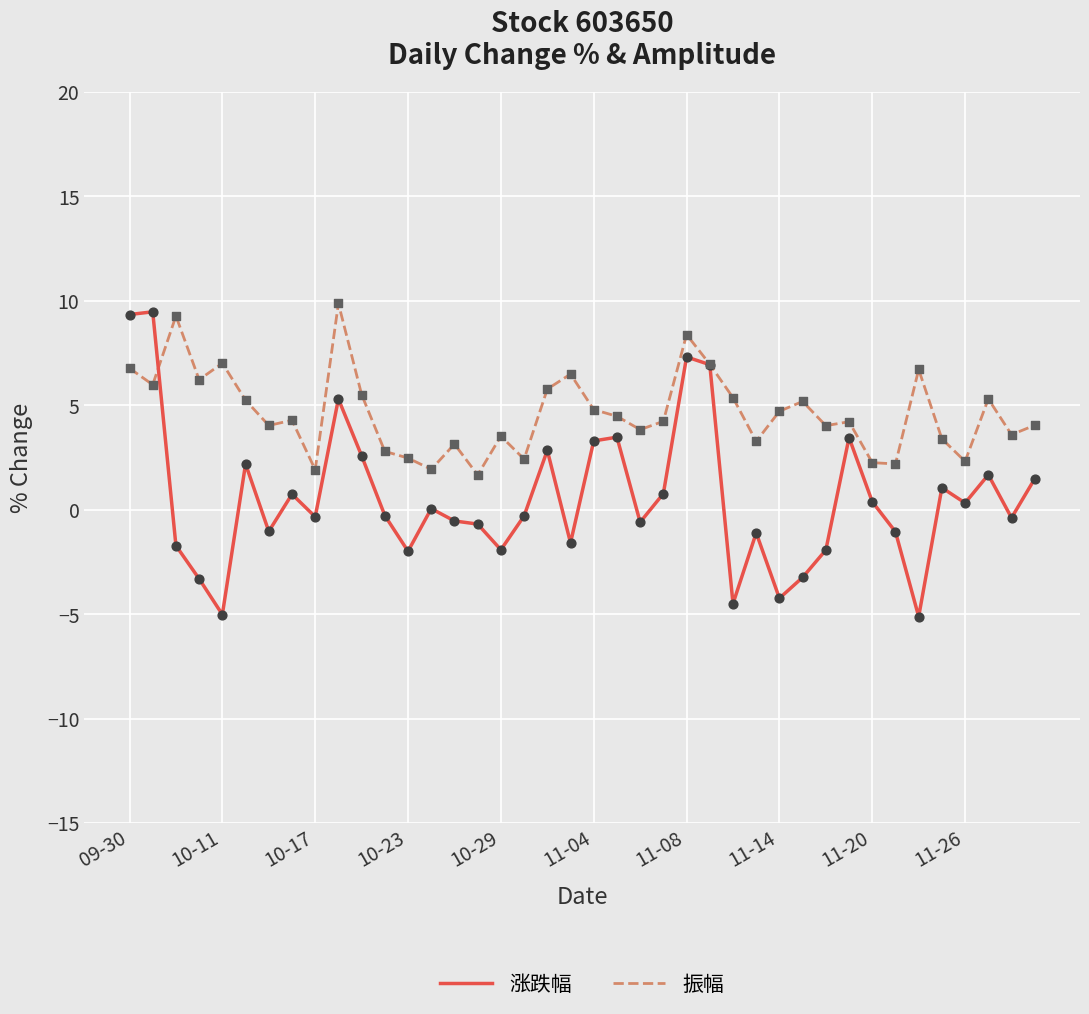

Which series has the largest total across all categories?

振幅